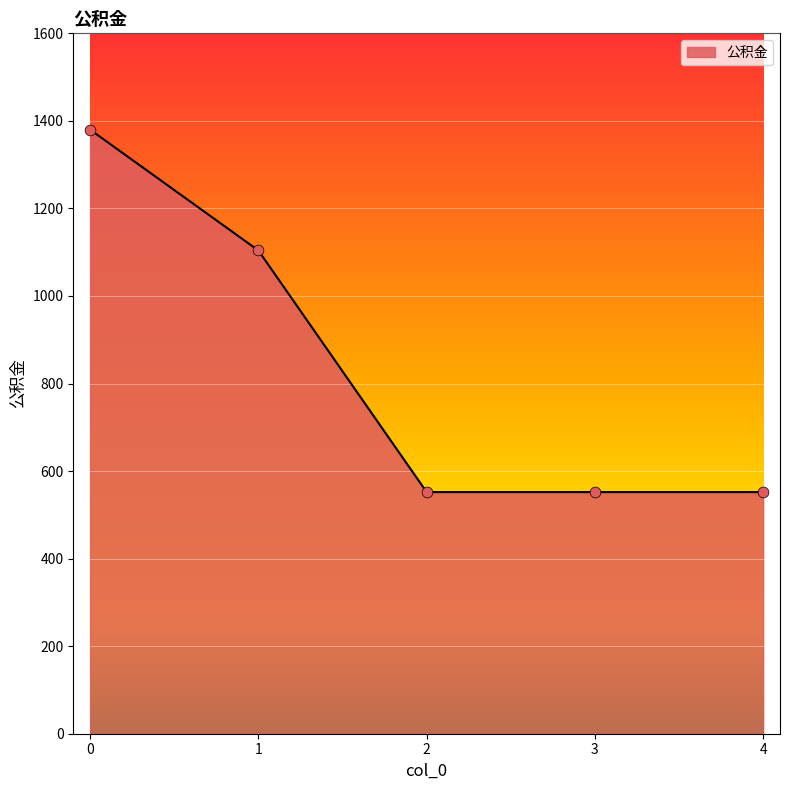

Approximately how many times larger is the value at 4 compared to 3?

1.0